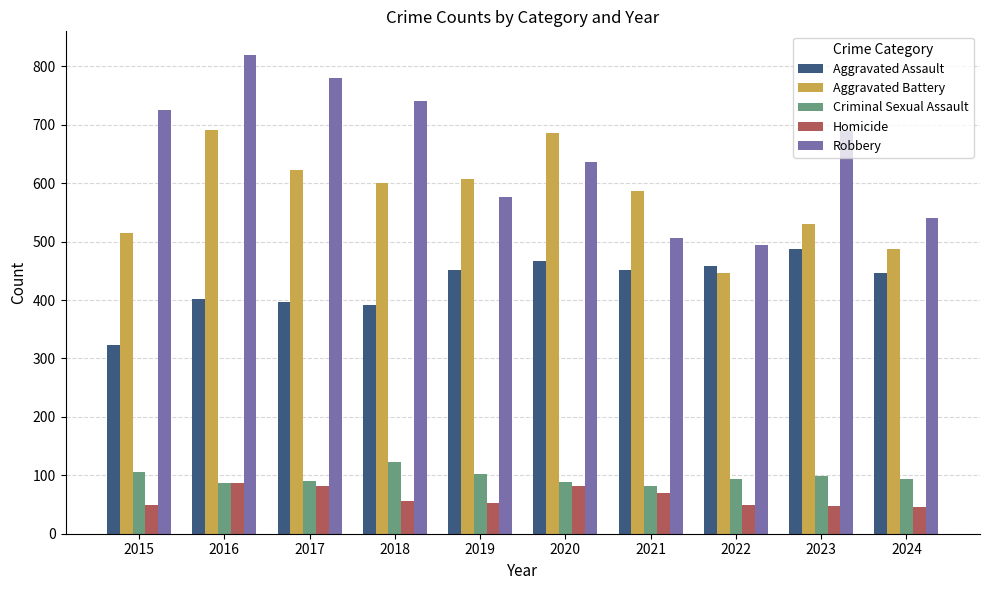

What is the difference between the highest and lowest values at 2017?

698